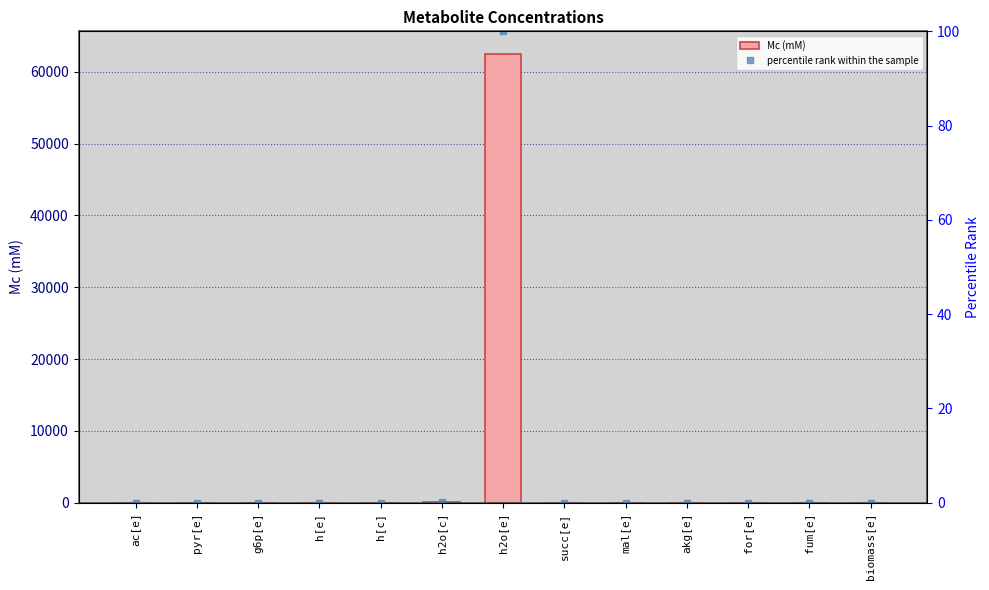

Rank the categories by value from highest to lowest.

h2o[e], h2o[c], ac[e], biomass[e], h[c], h[e], pyr[e], g6p[e], succ[e], mal[e], akg[e], for[e], fum[e]